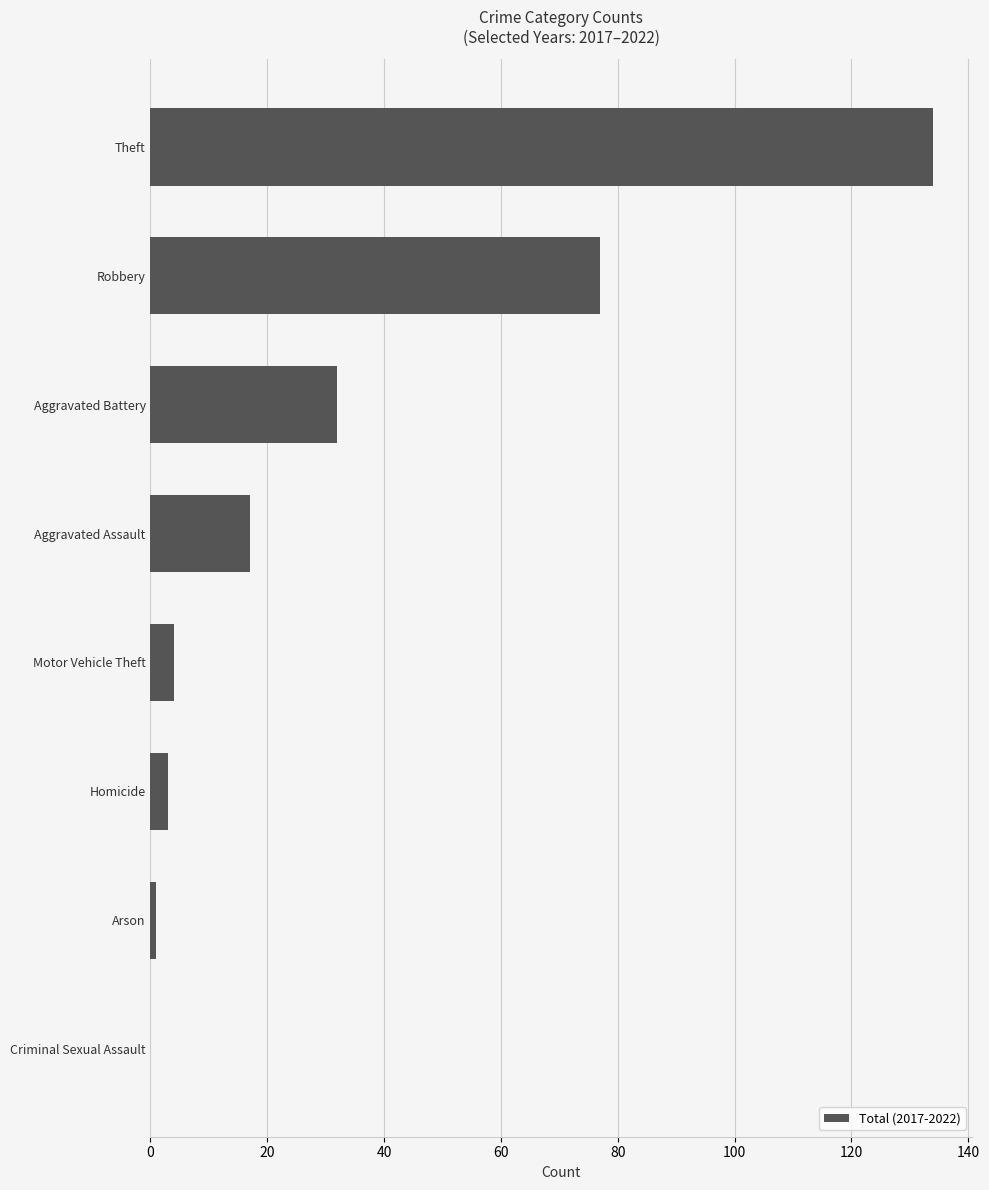

At which label is the value closest to 67?

Robbery